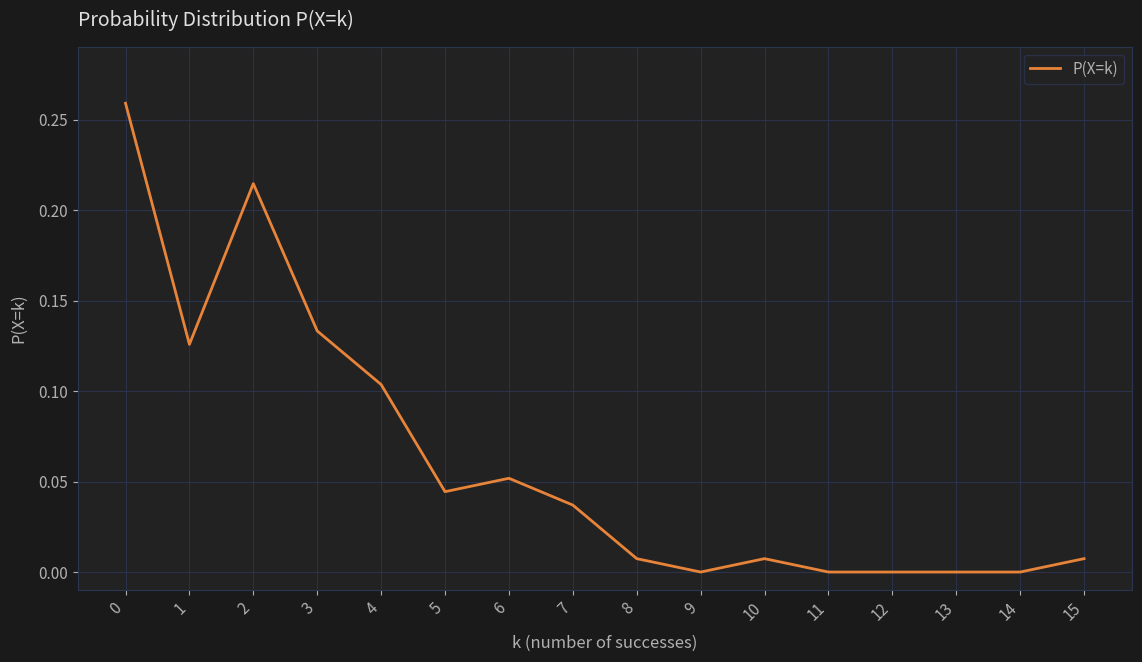

How many lines are shown in the chart?

1